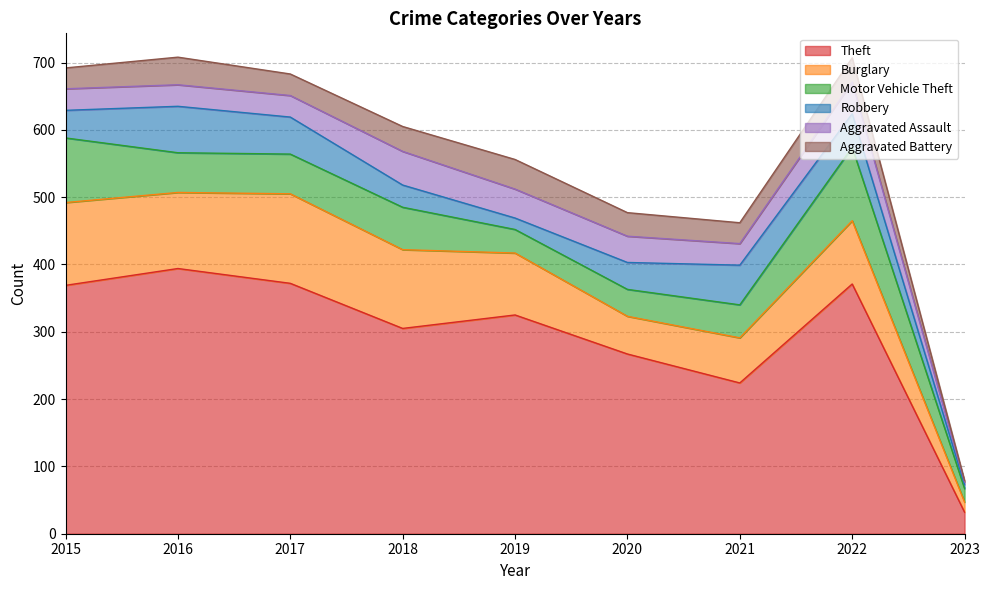

What is the value of the Robbery point at the 8th from the left?

50